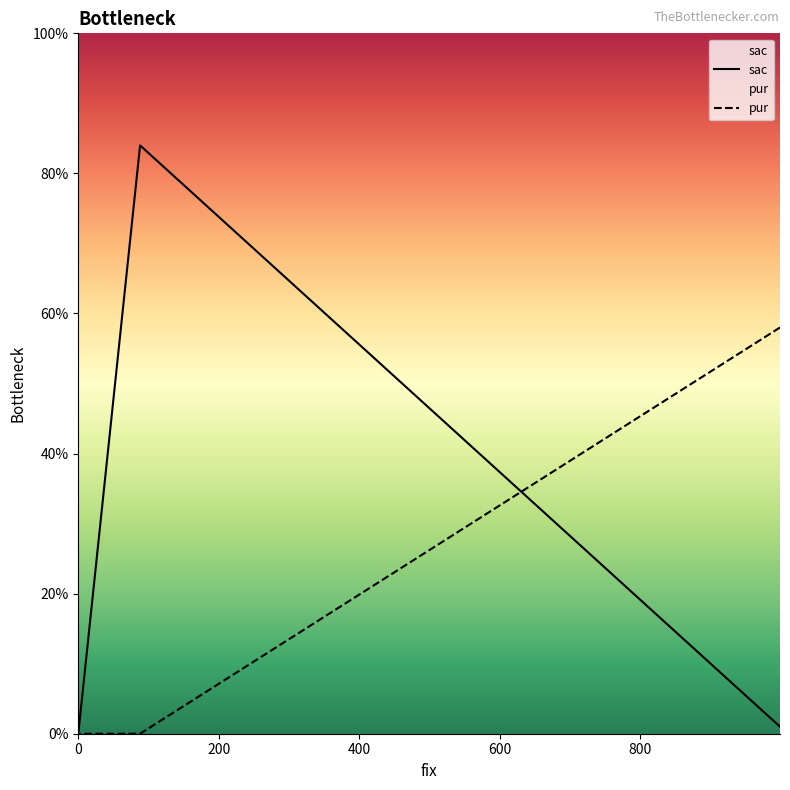

At 88, list the series in order from smallest to largest.

pur, sac